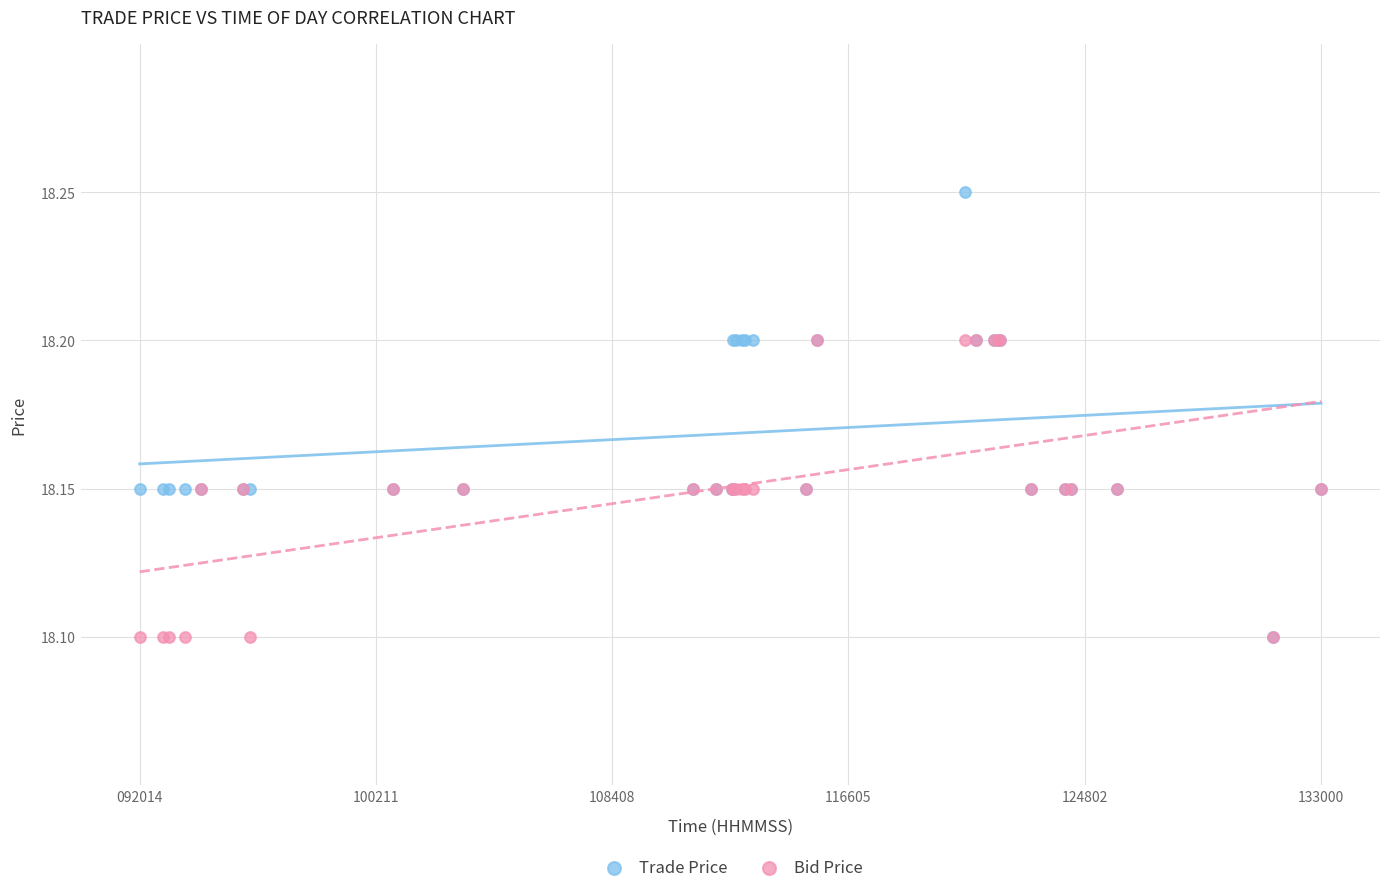

Which series has the largest Y range (max minus min)?

Trade Price